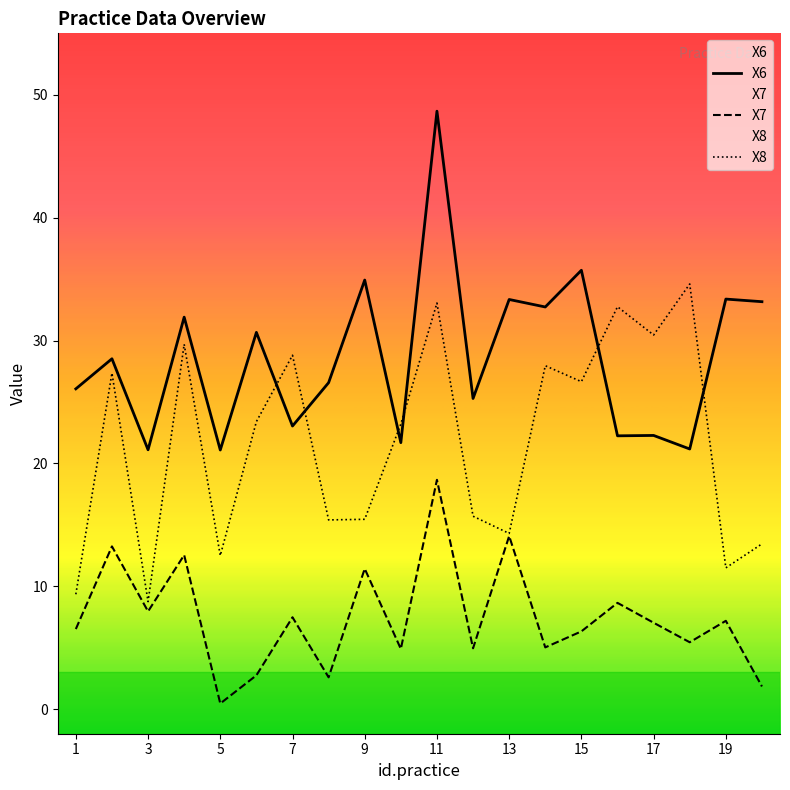

What is the difference between the second highest and minimum values in the X7 series?

13.6